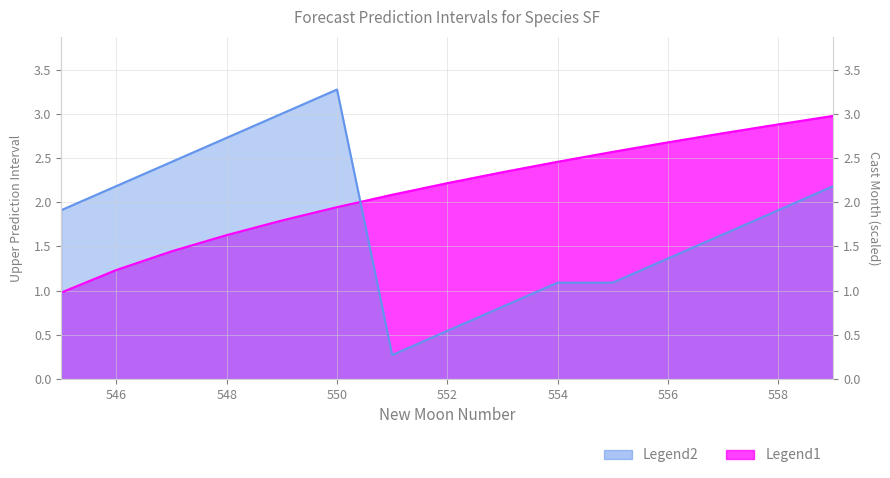

What is the average value?

2.1